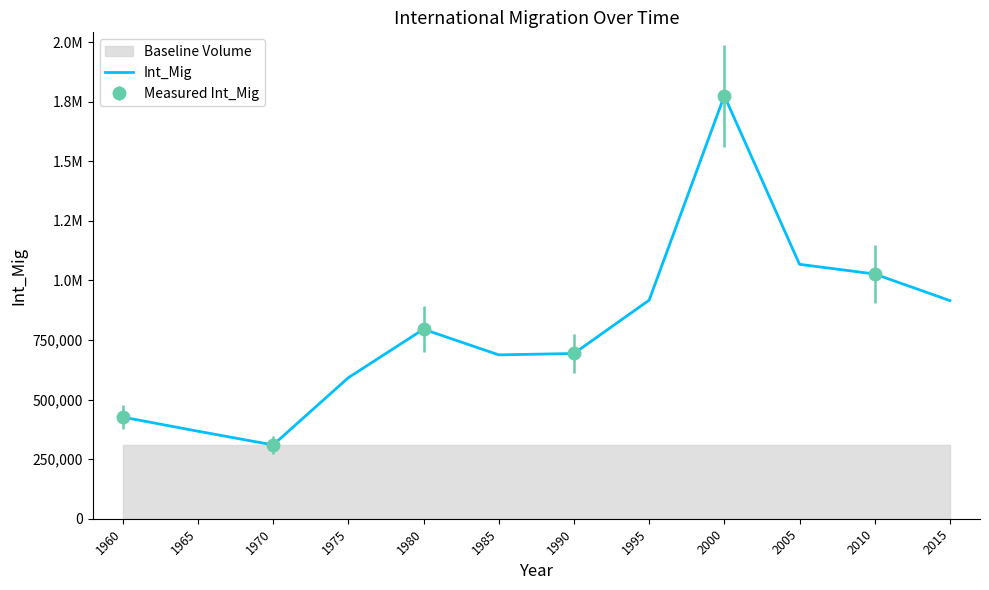

What is the sum of all values?

9573134.0